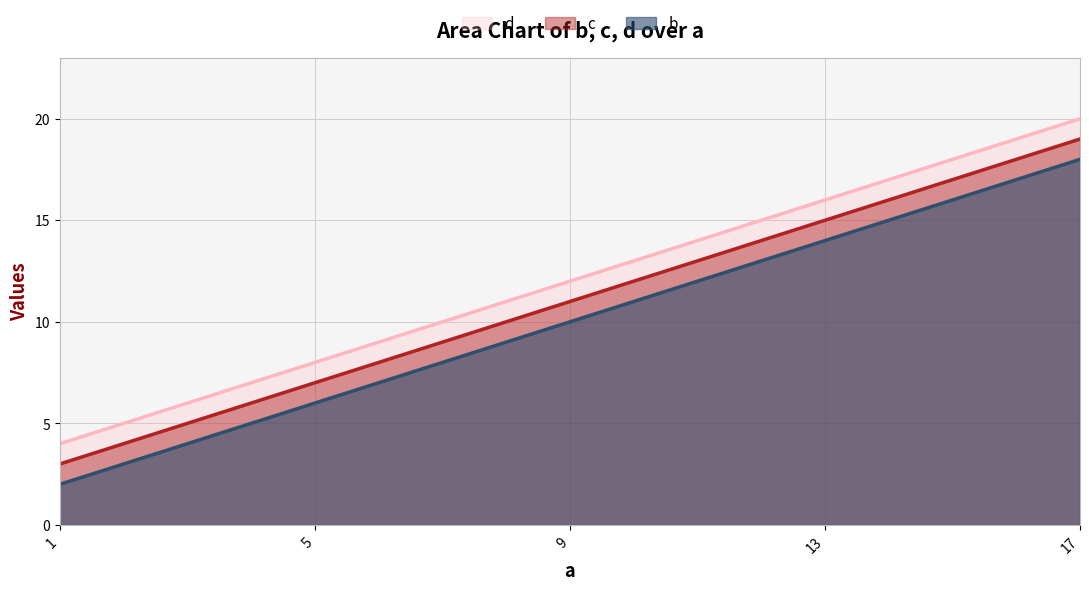

True or false: c has a value of 19 at 17.

True